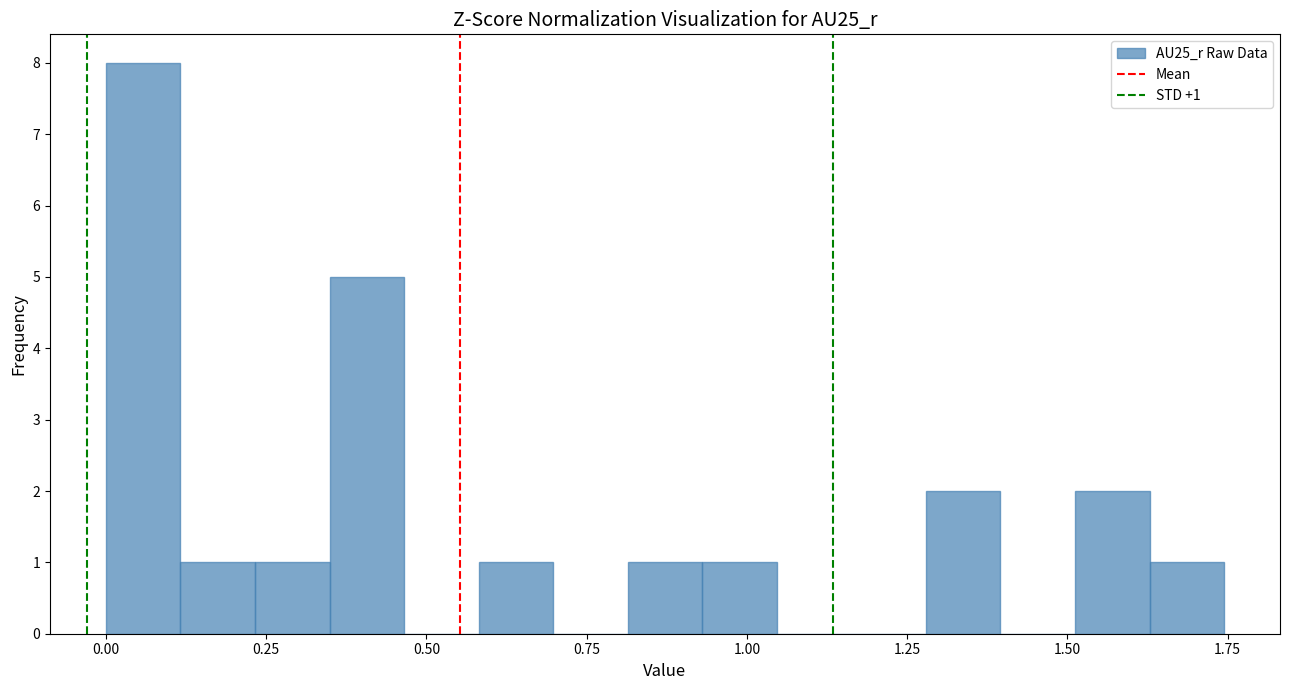

Read against the x-axis, roughly where is the centre of the tallest bar?

0.05